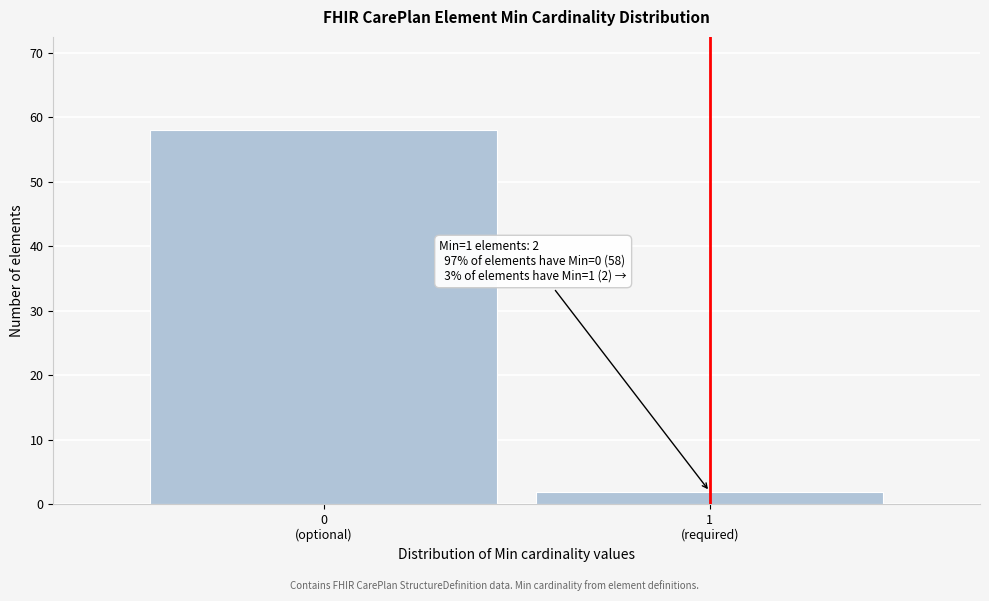

Reading left to right, extract all data points from this chart.

58	2